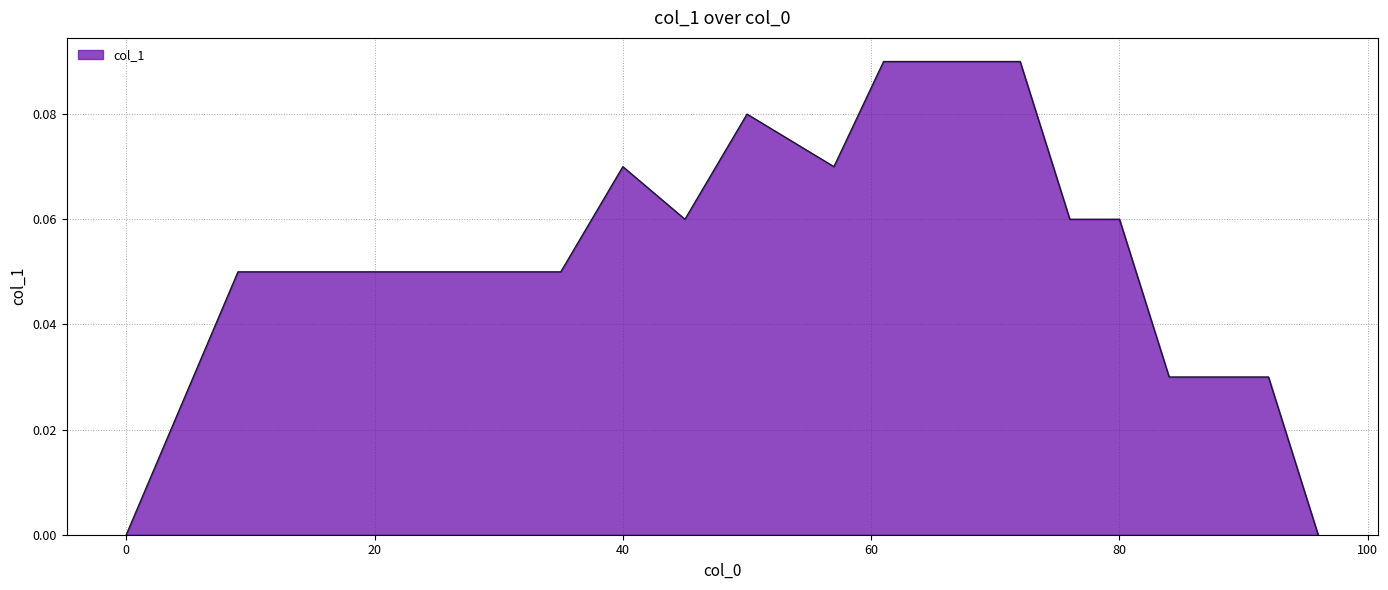

Reading right to left, extract all data points from this chart.

96=0.0	92=0.0	84=0.0	80=0.1	76=0.1	72=0.1	65=0.1	61=0.1	57=0.1	50=0.1	45=0.1	40=0.1	35=0.1	27=0.1	19=0.1	17=0.1	9=0.1	0=0.0